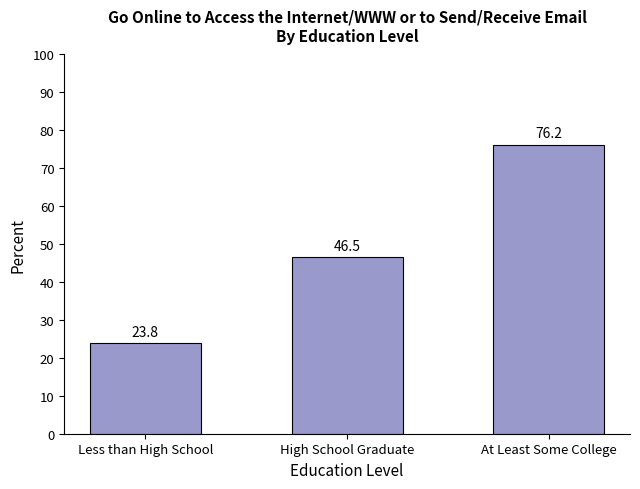

What is the label of the 3rd bar from the right?

Less than High School